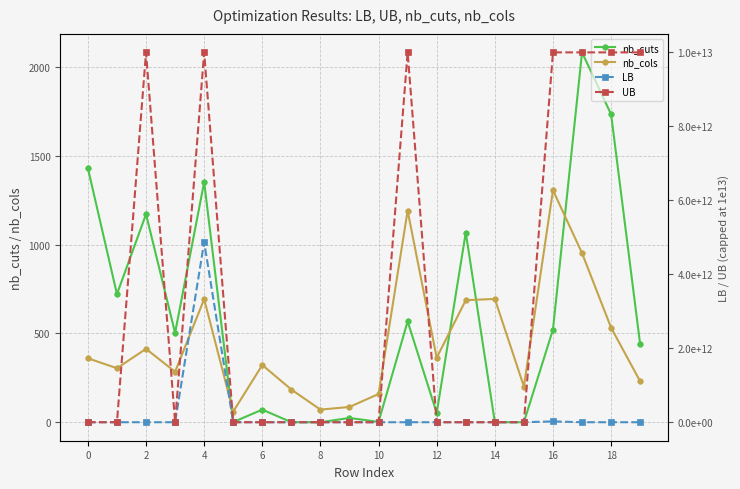

Which series has the widest spread of values?

UB